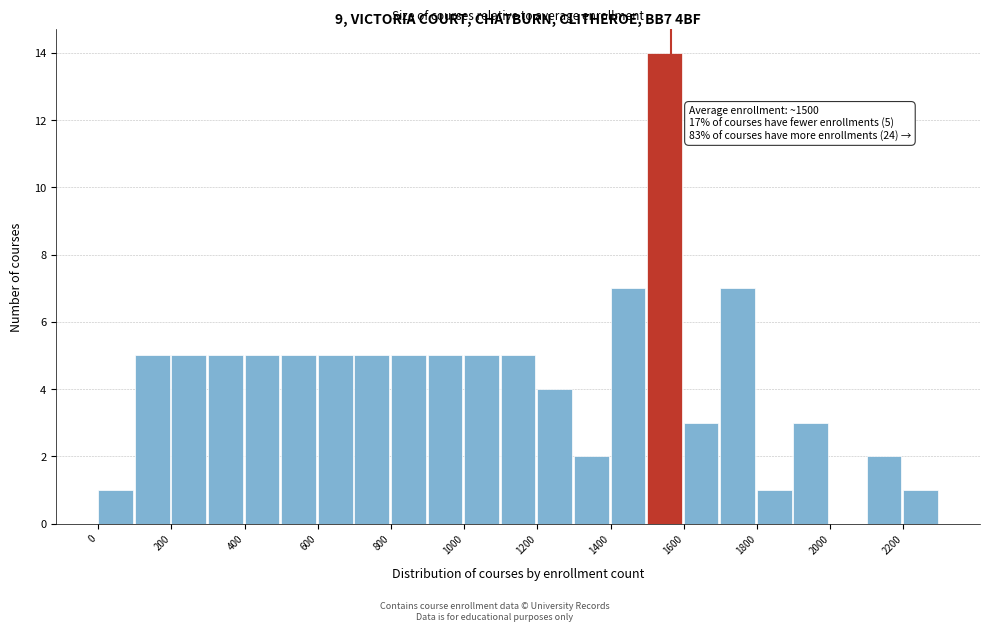

Which range on the x-axis has the tallest bar?

1500 to 1600